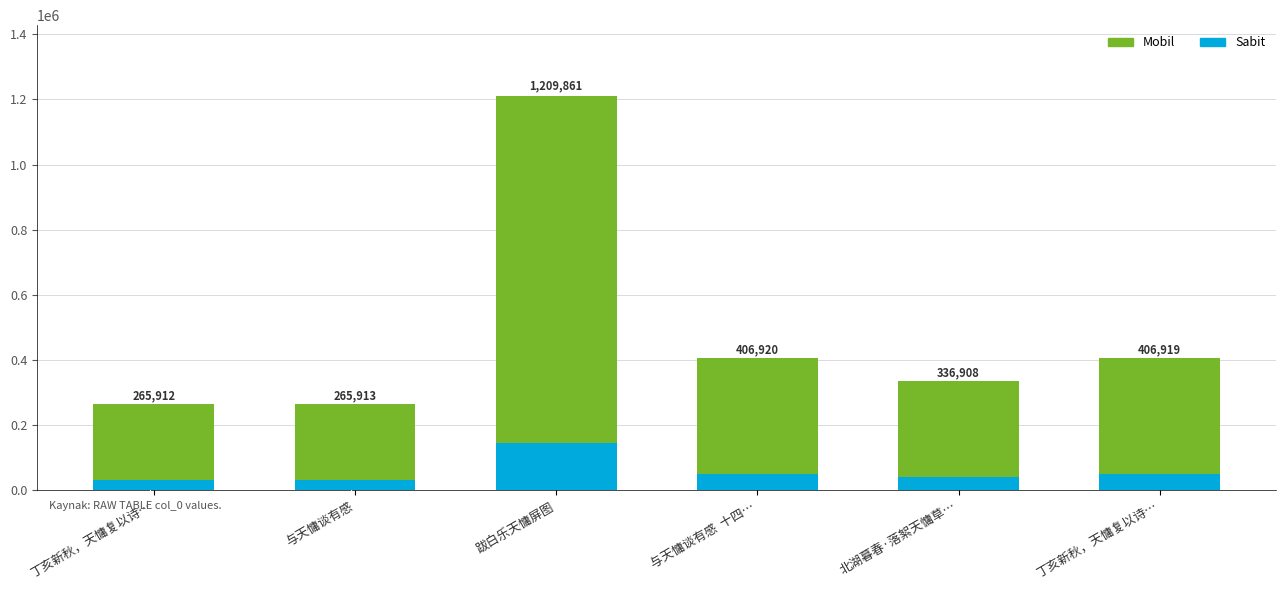

Which category has the highest value across all series?

跋白乐天慵屏图